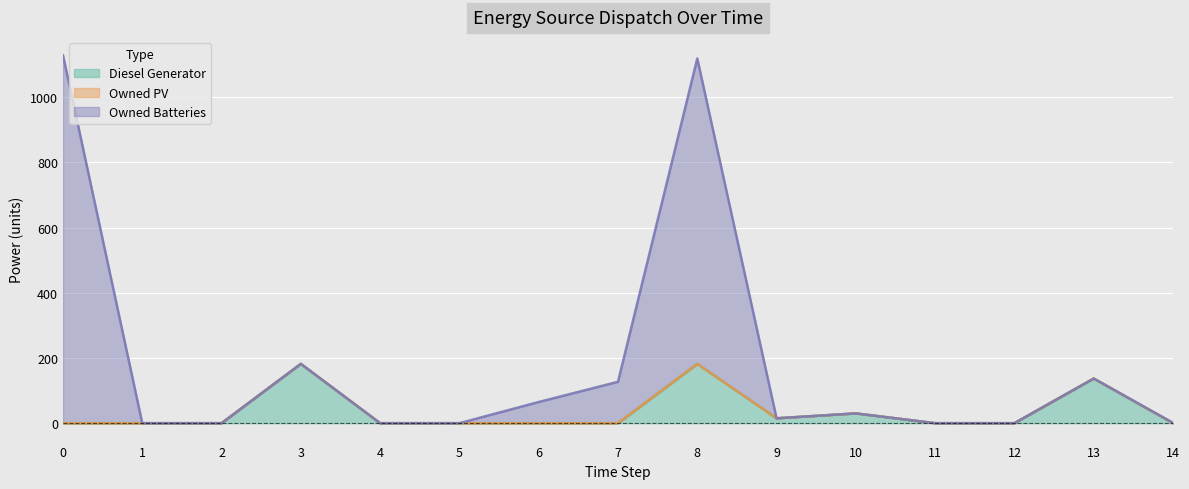

Between 13 and 9, which is larger?

13